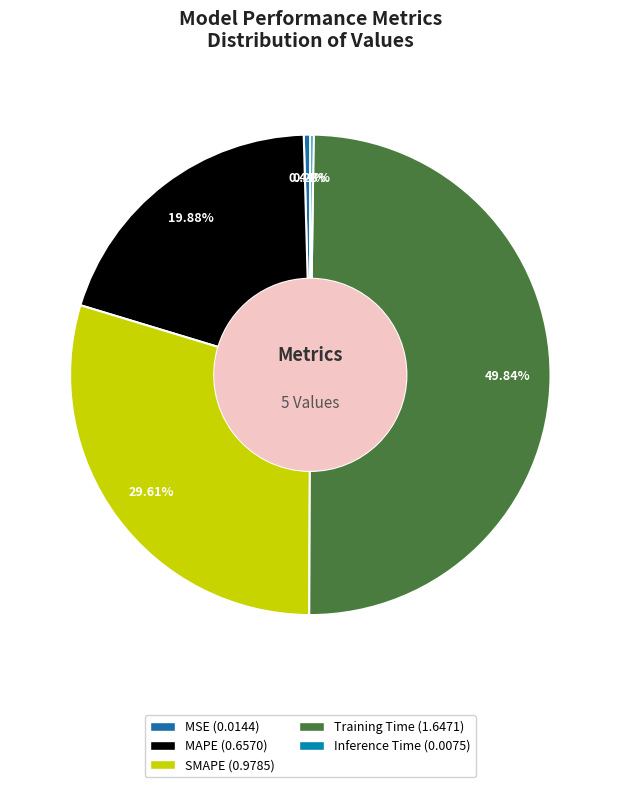

To the nearest percent, what is the difference between the MAPE and Training Time slice percentages?

30%